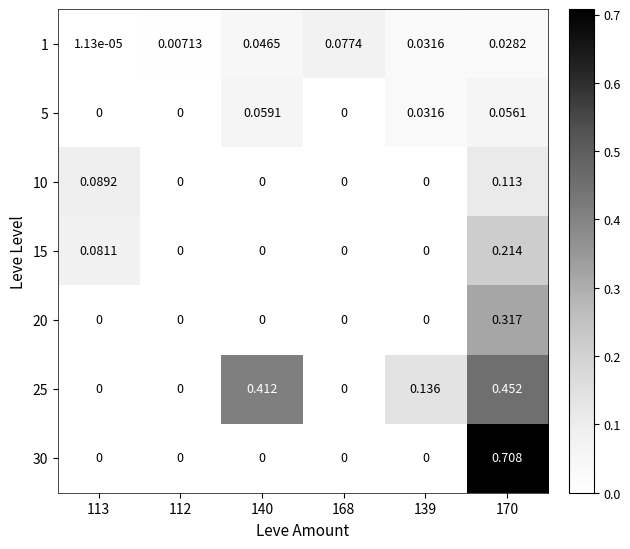

Which series has the largest total across all categories?

25